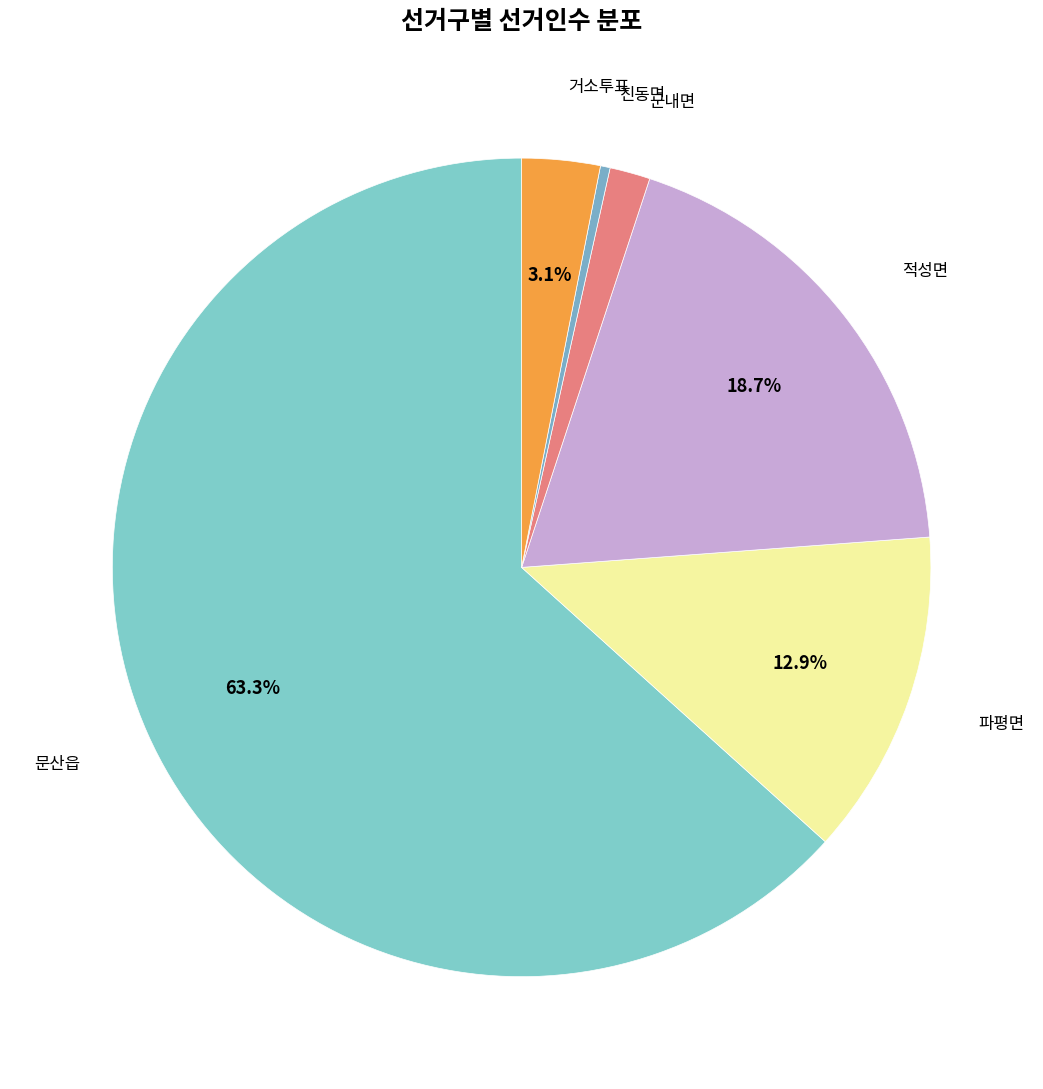

Is there a majority slice in this chart?

Yes